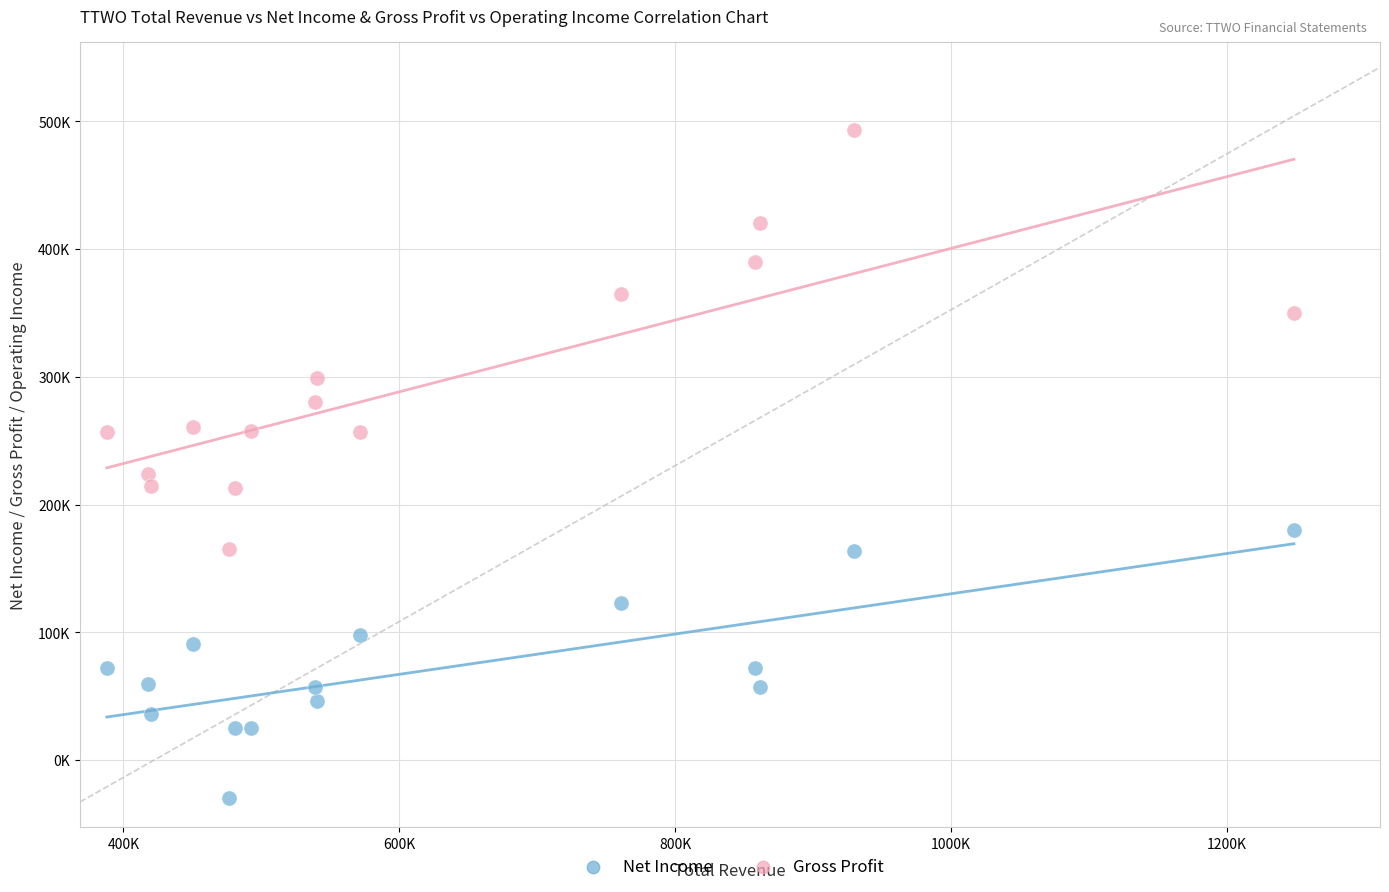

What are all the series names shown in the legend?

Net Income, Gross Profit